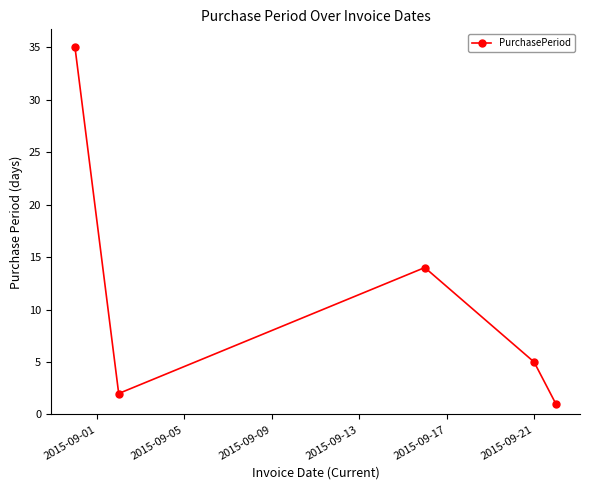

What is the value of the 3rd point from the left?

14